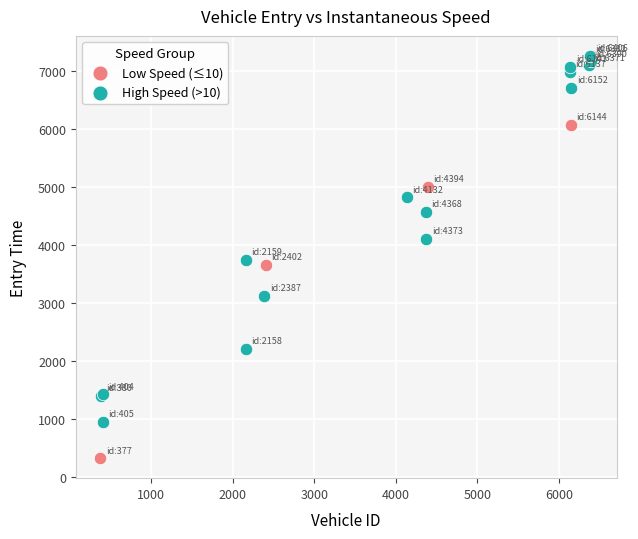

Which series has the largest Y range (max minus min)?

Low Speed (≤10)